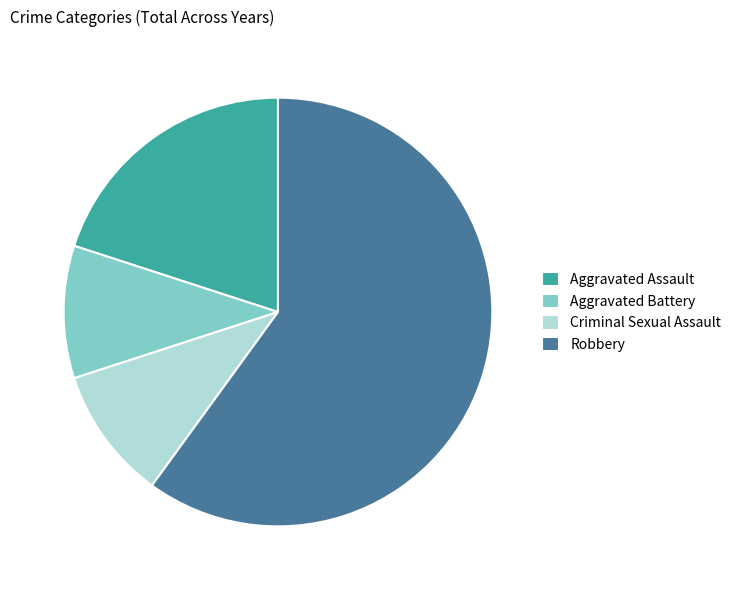

Combined, do Robbery and Aggravated Battery account for over 50%?

Yes